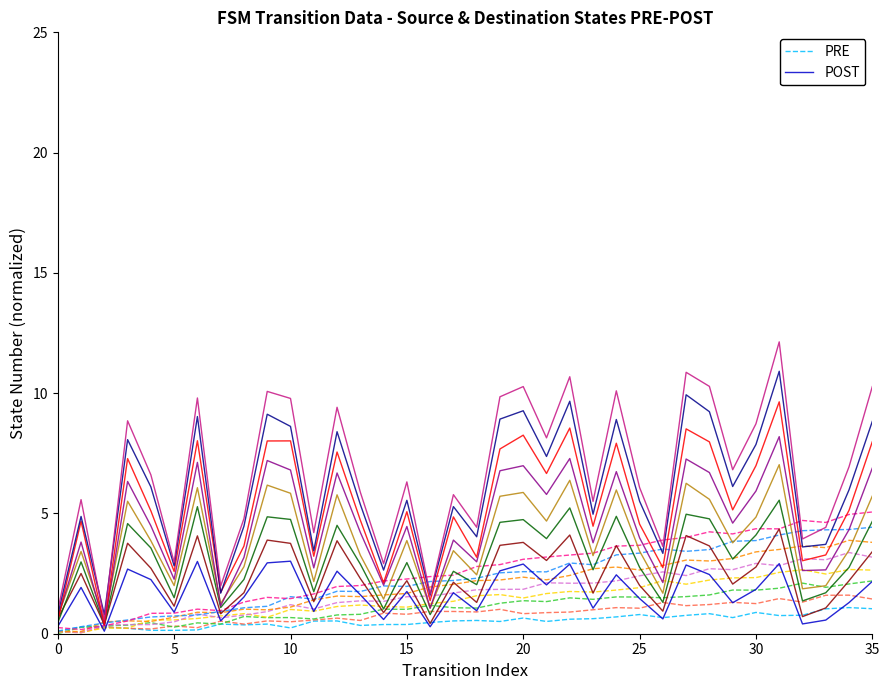

True or false: POST has a value of 0.6 at 33.

True